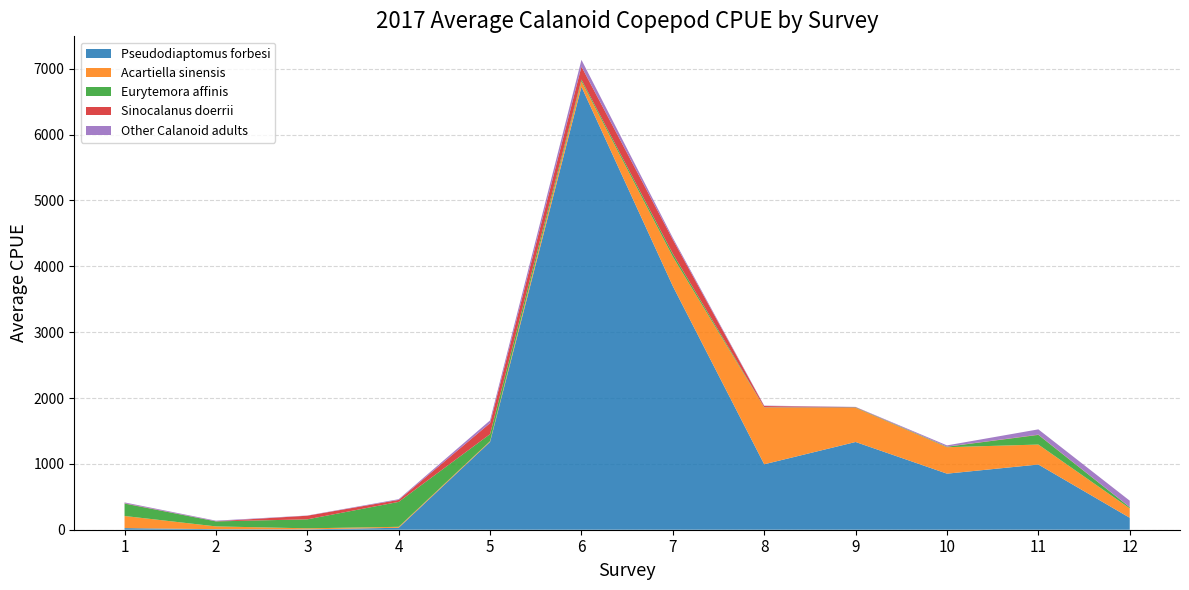

Reading left to right, extract all data points from this chart.

Pseudodiaptomus forbesi: 24.8	7.8	5.5	29.6	1333.7	6727.8	3699.4	993.9	1332.3	851.5	990.2	181.5
Acartiella sinensis: 183.8	42.7	15.8	14.5	11.9	83.2	446.9	862.1	517.9	401.5	303.4	142.7
Eurytemora affinis: 188.7	76.0	136.3	378.5	106.3	25.8	45.8	3.2	6.2	7.2	146.5	17.8
Sinocalanus doerrii: 4.3	1.6	55.2	30.0	167.0	196.9	214.6	19.3	5.0	2.5	4.3	1.1
Other Calanoid adults: 13.0	9.5	3.0	11.1	41.6	102.5	26.7	6.2	3.8	18.2	80.0	97.8